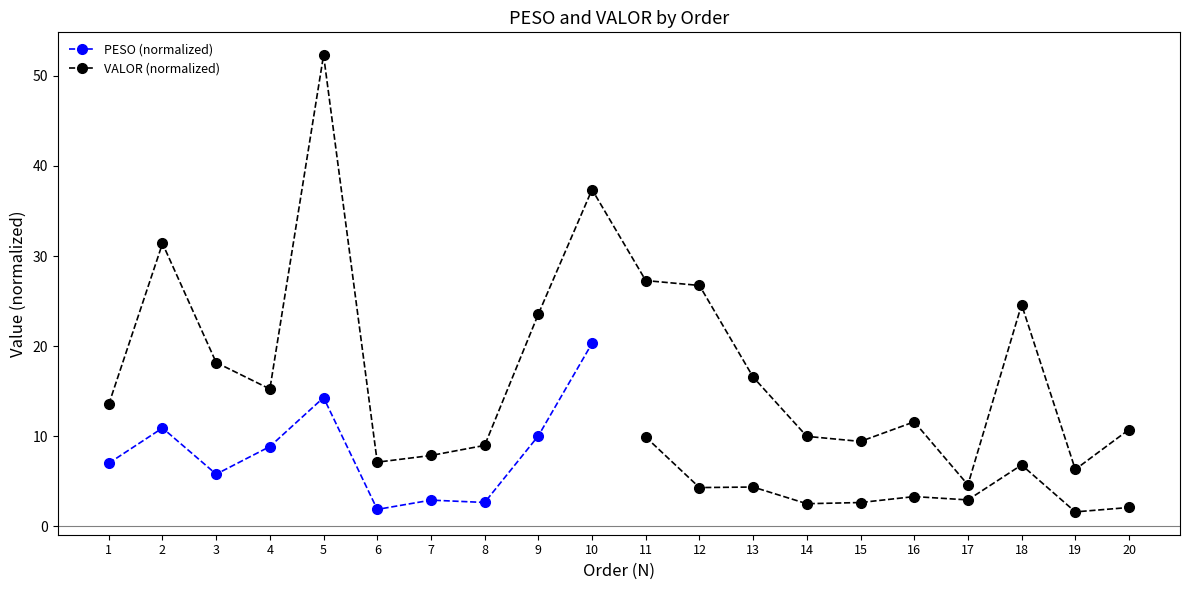

What is the change in value from 17 to 19?

+1.7